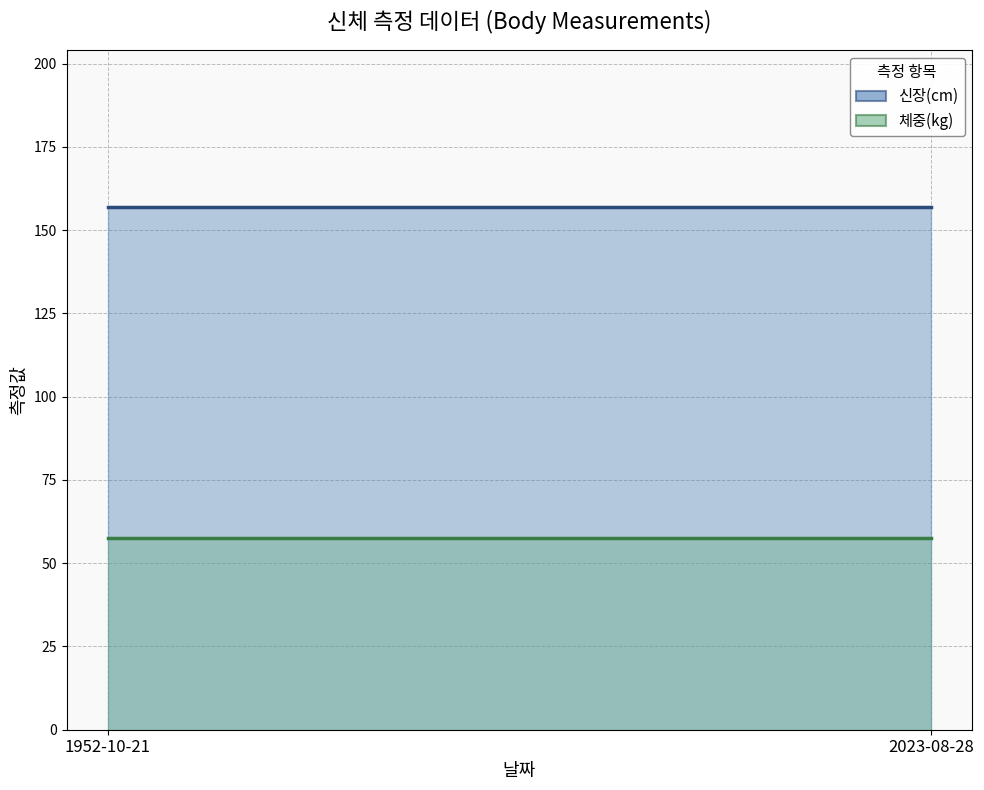

How many series are shown in this chart?

2